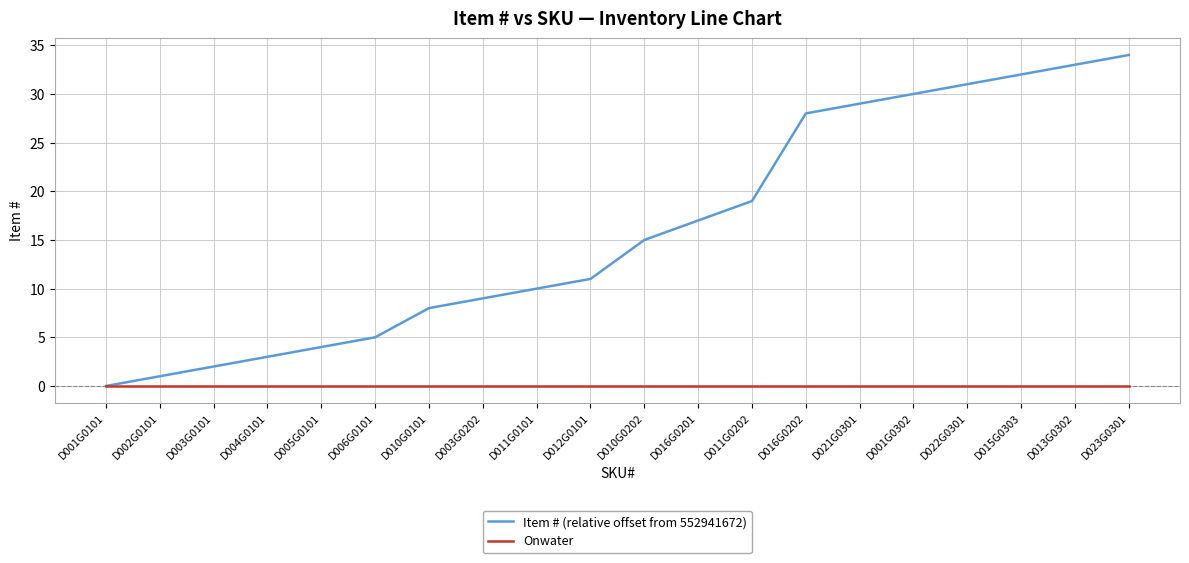

What is the maximum value shown in the chart?

34